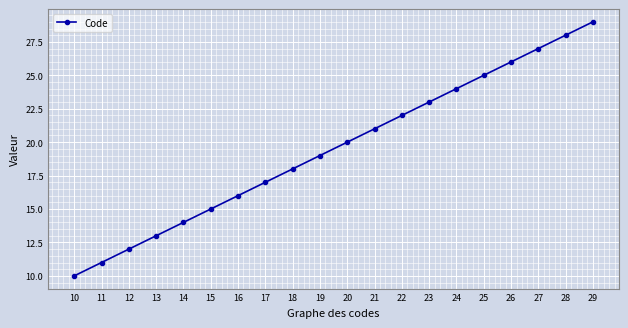

What is the value of the 7th point from the left?

16